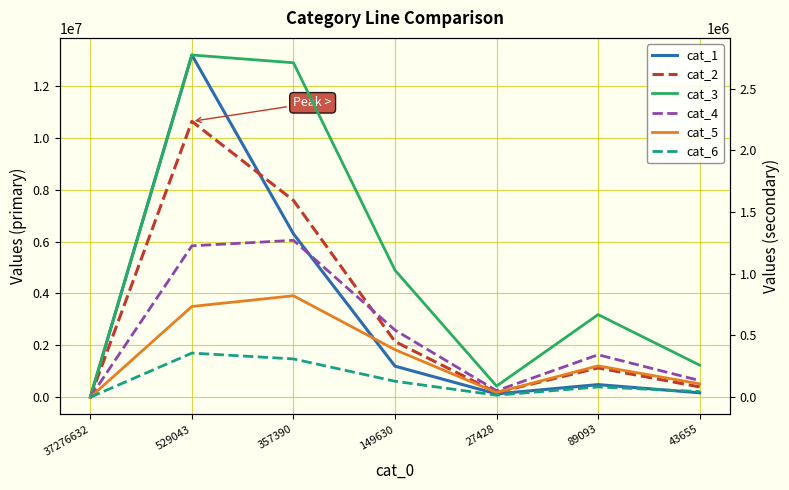

Reading left to right, list all the values displayed in this chart.

cat_1: 37276632=0	529043=13198992	357390=6302642	149630=1197530	27428=128239	89093=485871	43655=170102
cat_2: 37276632=0	529043=10640425	357390=7591189	149630=2145947	27428=179100	89093=1129926	43655=397694
cat_3: 37276632=0	529043=2771515	357390=2708654	149630=1028463	27428=90081	89093=668977	43655=259530
cat_4: 37276632=0	529043=1225985	357390=1270493	149630=543621	27428=52629	89093=343743	43655=134792
cat_5: 37276632=0	529043=734940	357390=821512	149630=384759	27428=38060	89093=253828	43655=108352
cat_6: 37276632=0	529043=357347	357390=310046	149630=129219	27428=16388	89093=83038	43655=45900